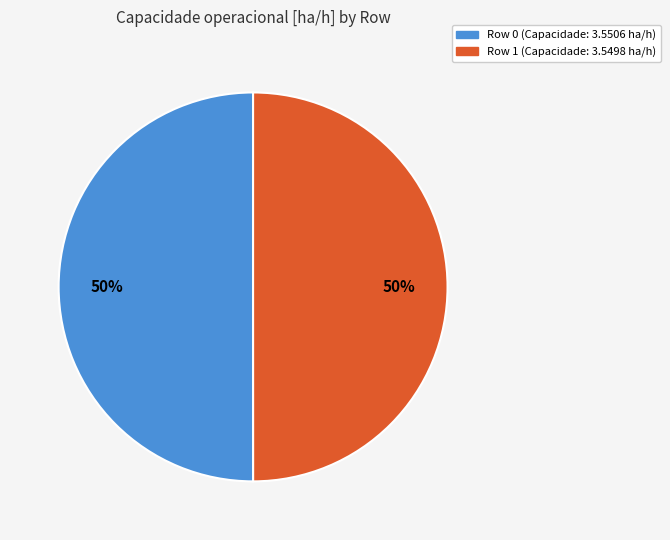

To the nearest percent, what portion does Row 1 represent?

50%